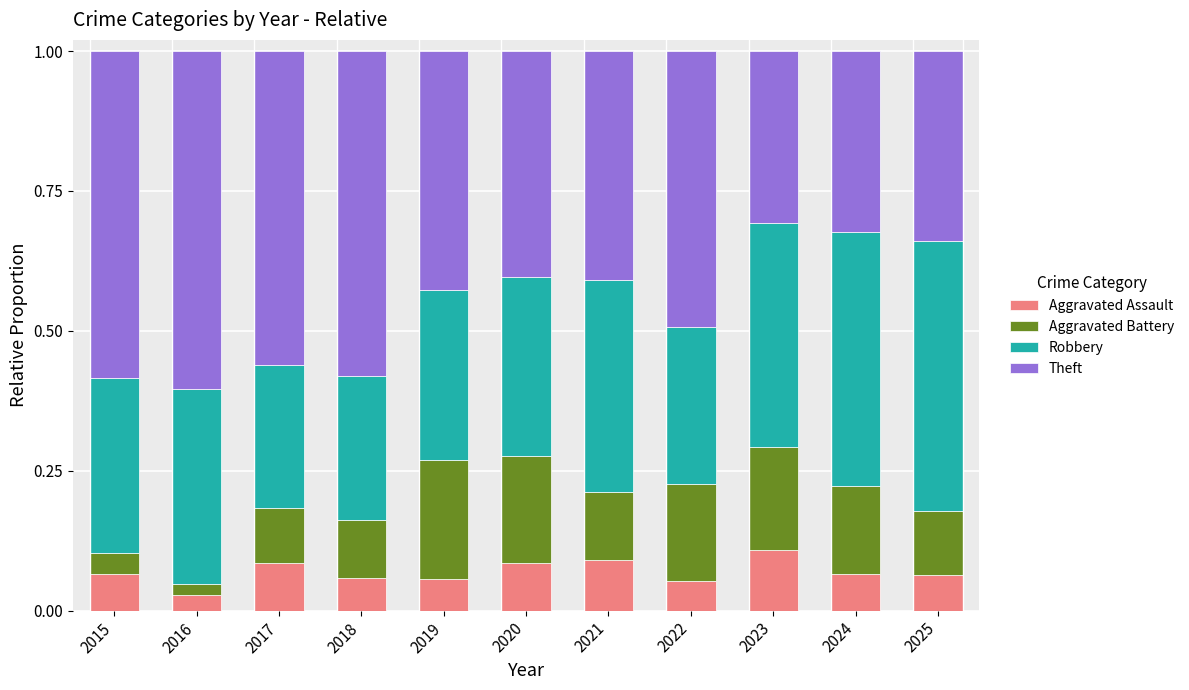

The value of Aggravated Assault at 2015 is 0.1. True or false?

True